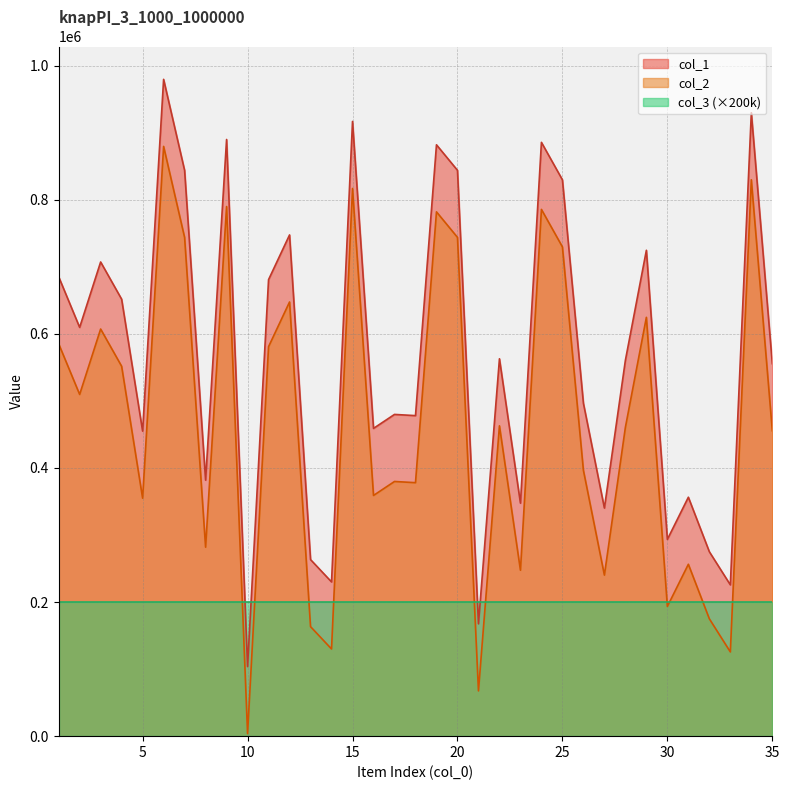

At which category does the chart reach its minimum across all series?

10